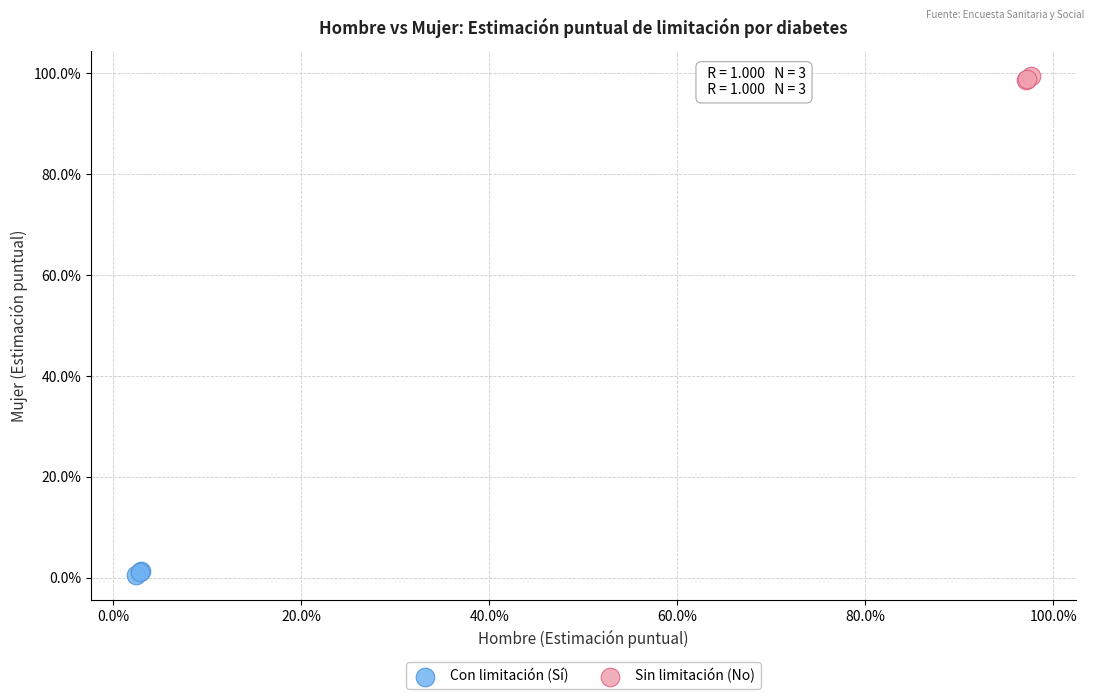

Which series reaches the minimum Y coordinate?

Con limitación (Sí)